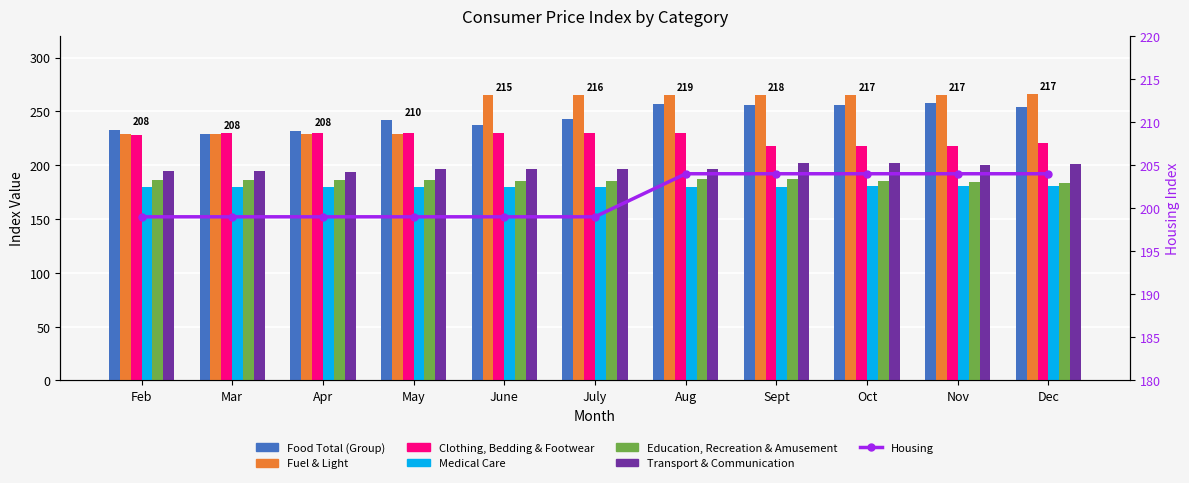

How many bars are there in total?

66